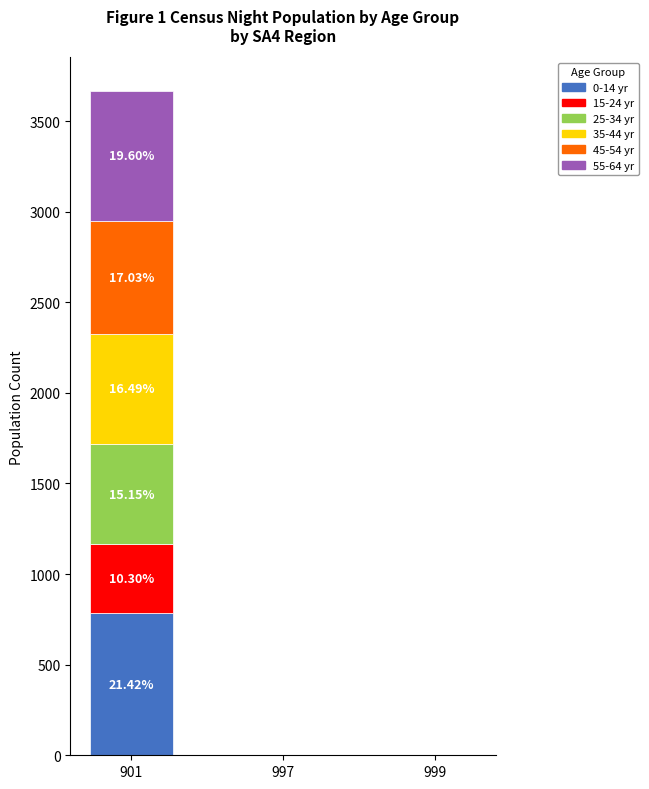

At which category is the sum across all series the highest?

901